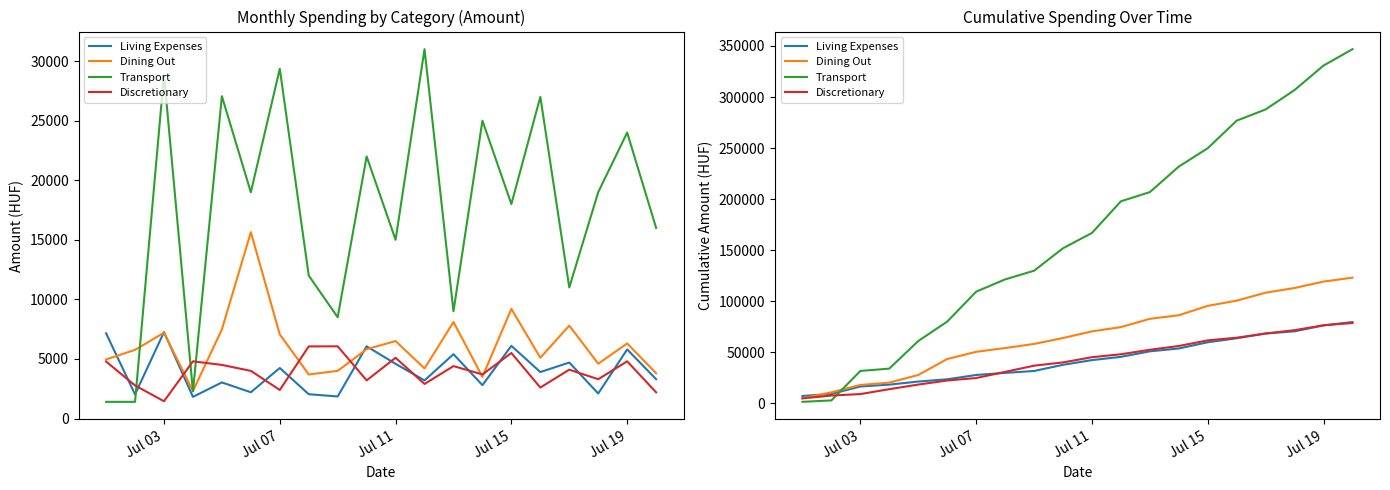

What is the label of the 5th point from the left?

Jul 19